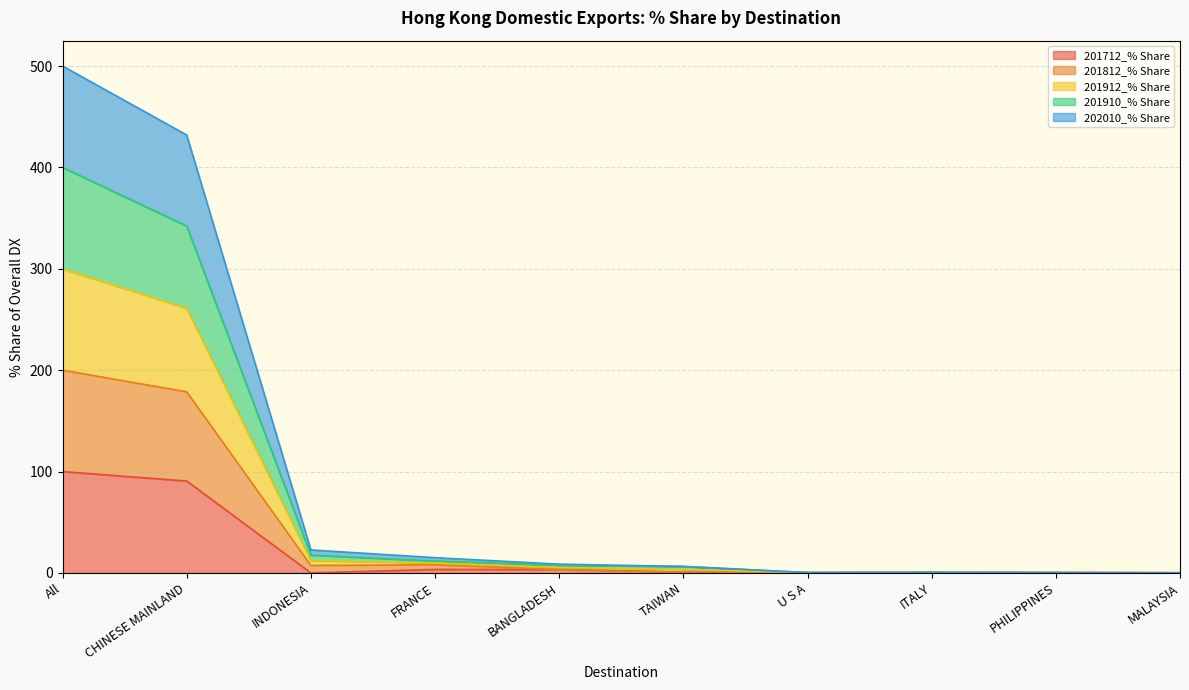

At which category is the sum across all series the highest?

All